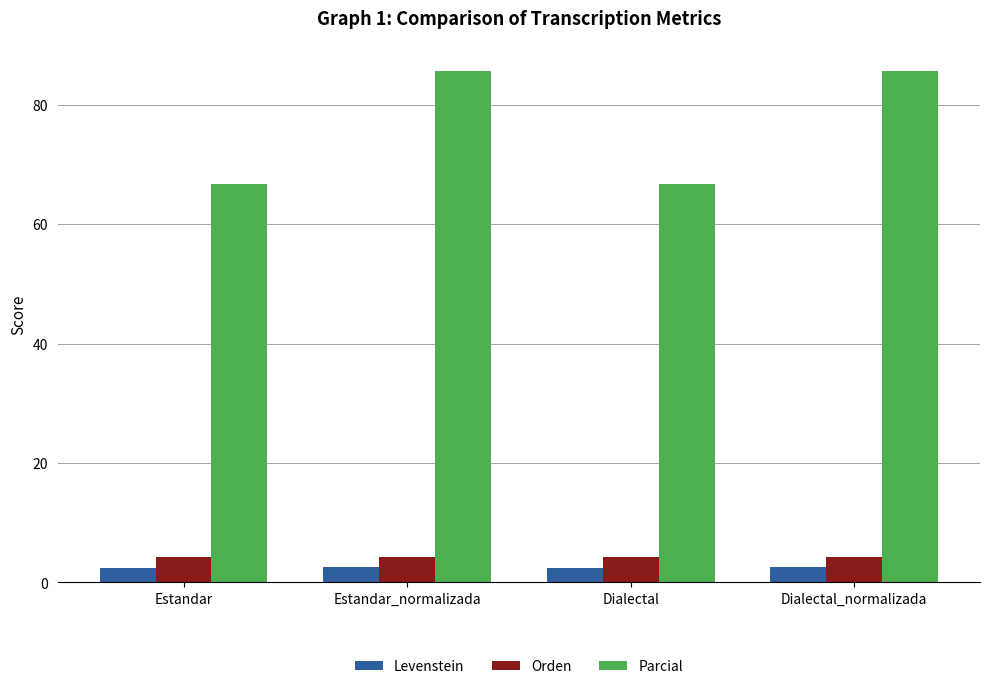

Between Estandar_normalizada and Dialectal, which series saw the biggest shift?

Parcial